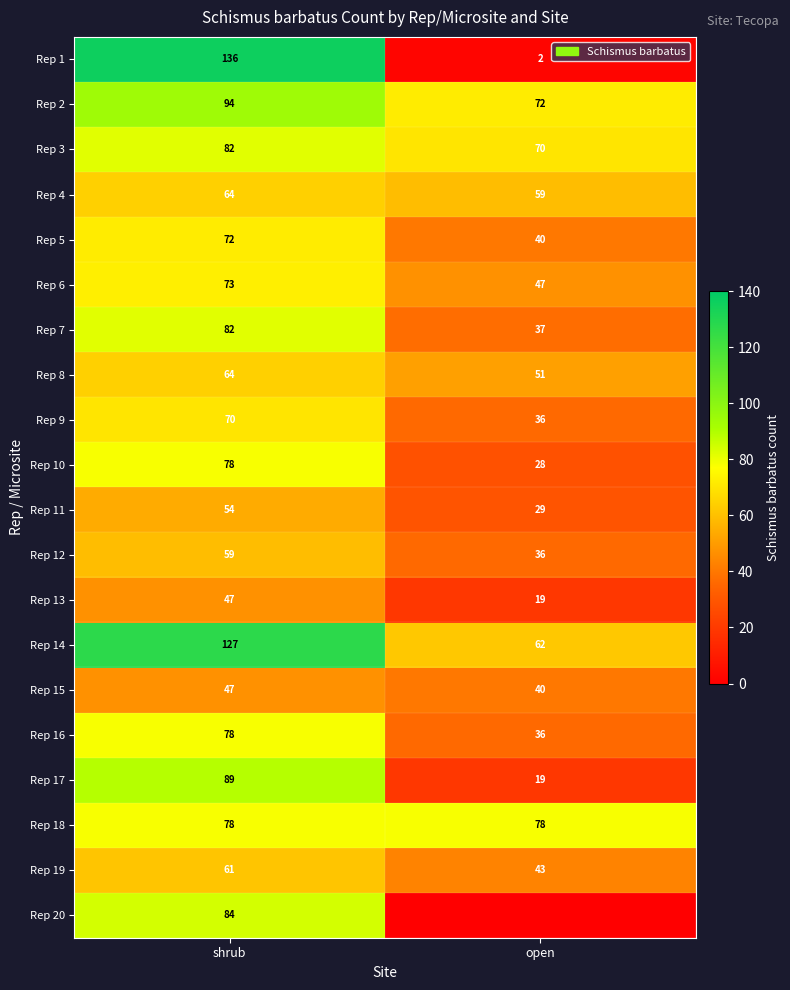

The Rep 8 series shows 104 at shrub. True or false?

False